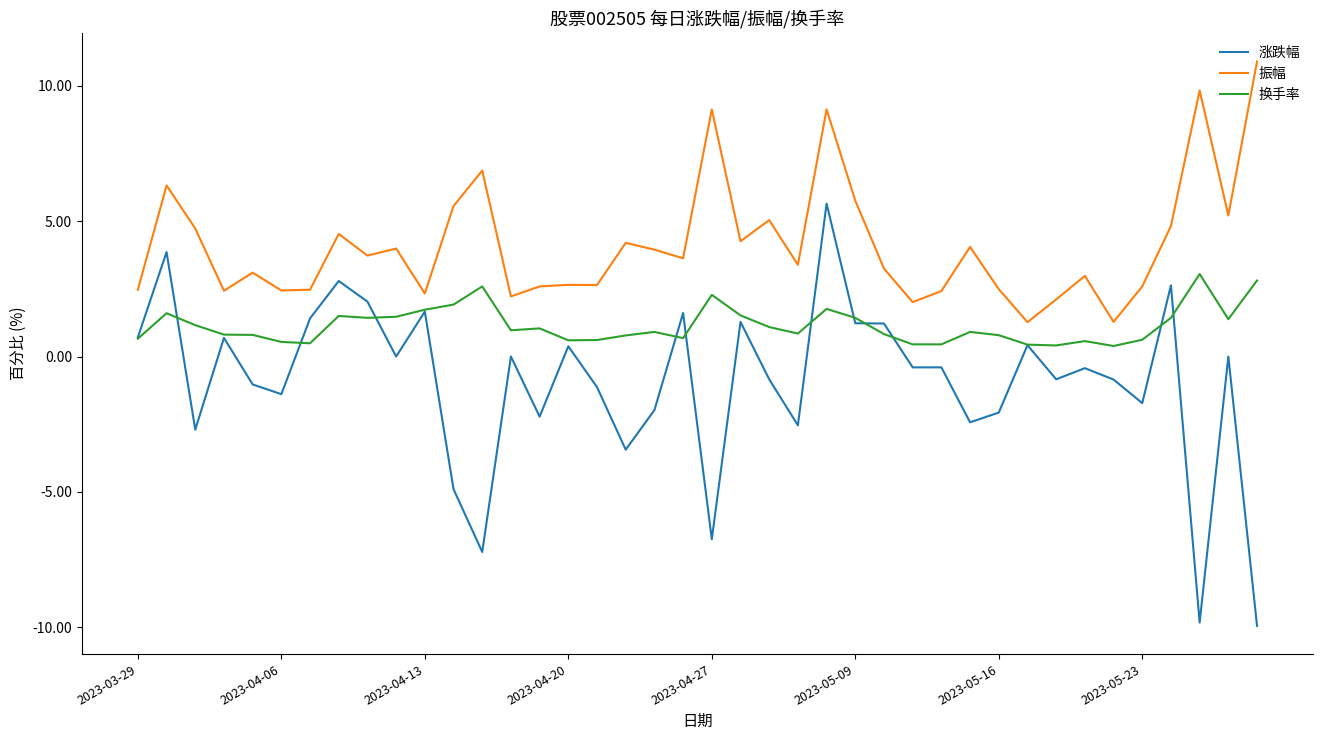

Which series has the largest total across all categories?

振幅